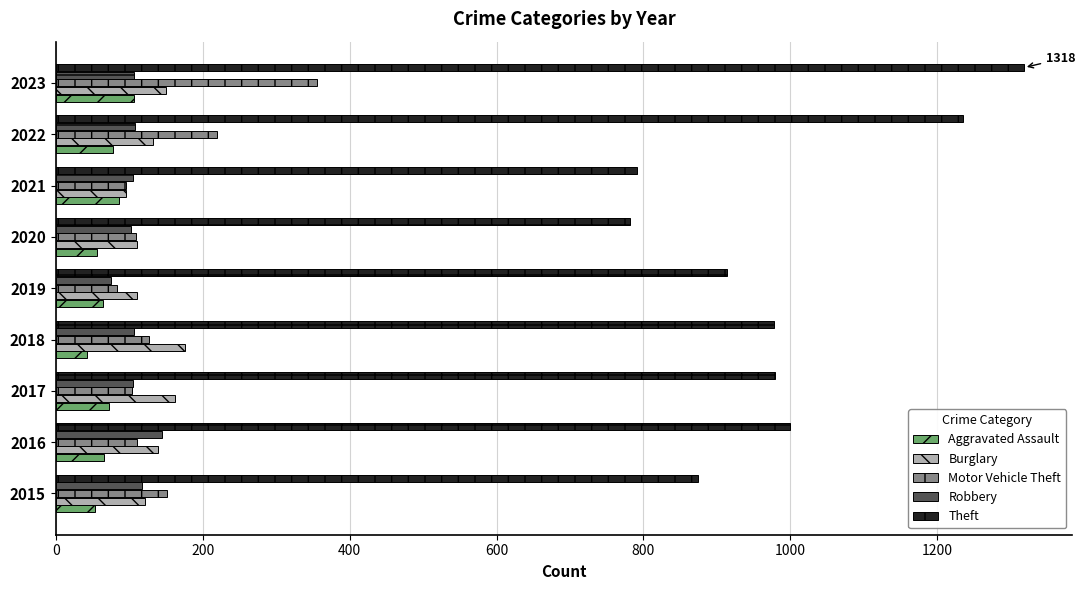

True or false: Aggravated Assault has a value of 54 at 2015.

True